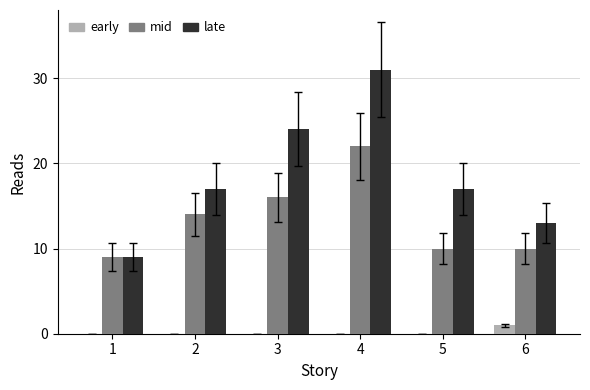

At which category is the sum across all series the highest?

4